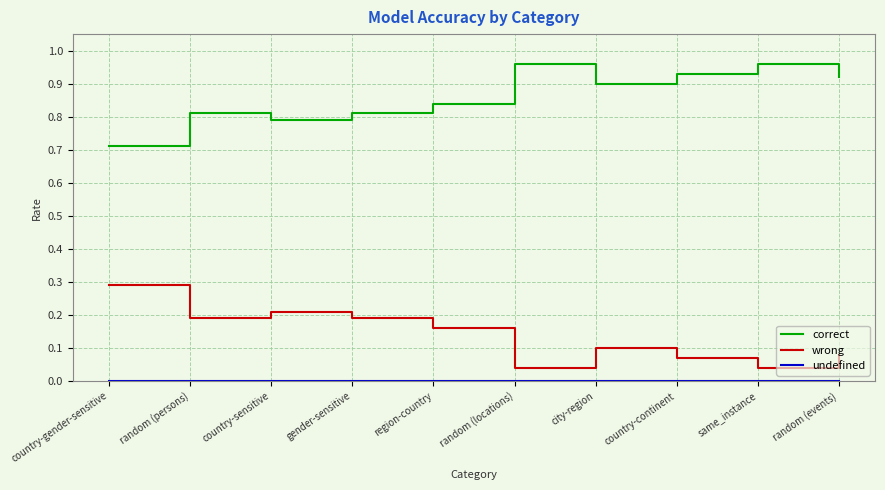

The wrong series shows 0.1 at random (events). True or false?

True